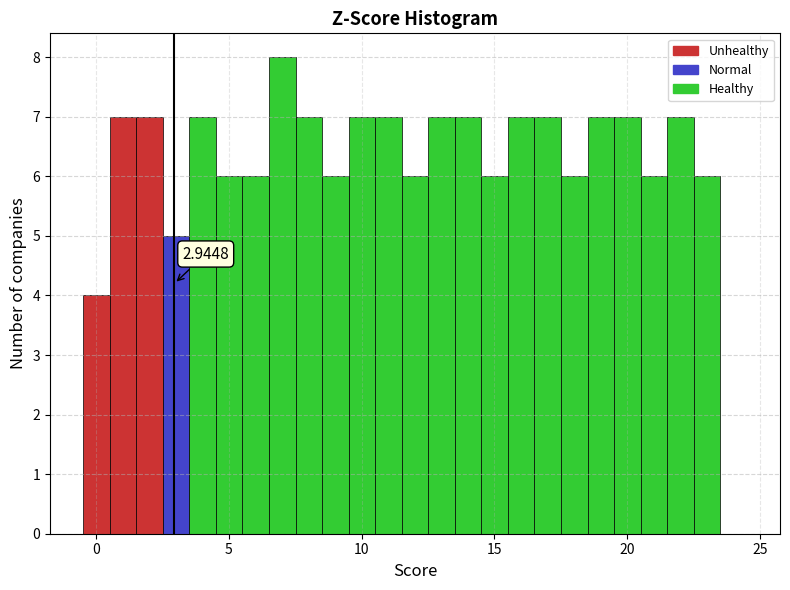

Around what value on the x-axis is the tallest bar? Give the approximate position of its centre, as read against the axis.

7.0